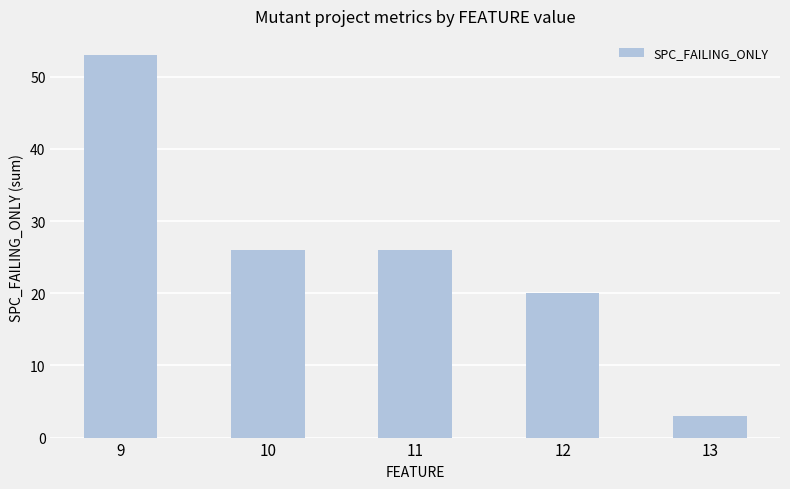

Which category has the highest value across all series?

9